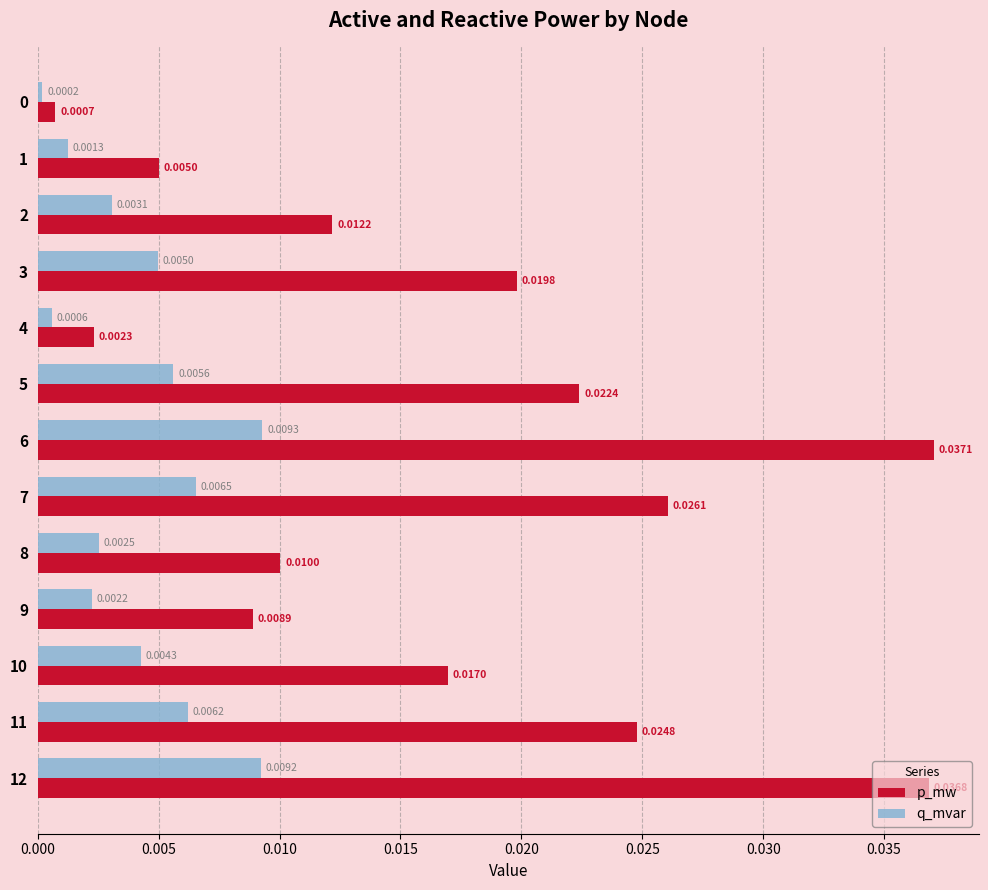

At how many categories does at least one series exceed 0?

13